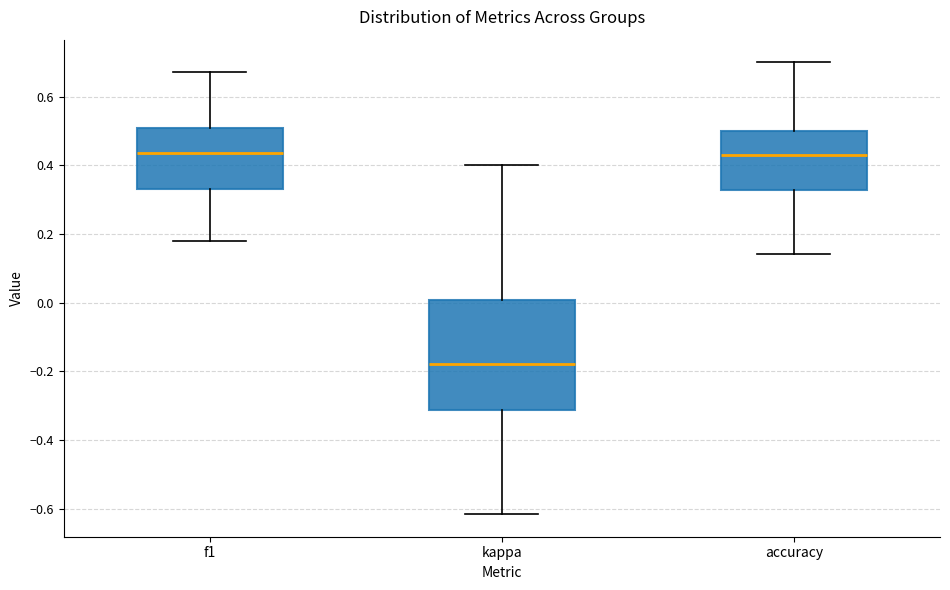

Reading left to right, read every box against the y-axis: the position of its median line, the range the box covers, and the ends of its whiskers. The values are not printed on the chart, so give them approximately, as read against the axis.

f1: median 0.44, box 0.34 to 0.50, whiskers 0.18 to 0.68
kappa: median -0.18, box -0.32 to 0.00, whiskers -0.62 to 0.40
accuracy: median 0.44, box 0.32 to 0.50, whiskers 0.14 to 0.70